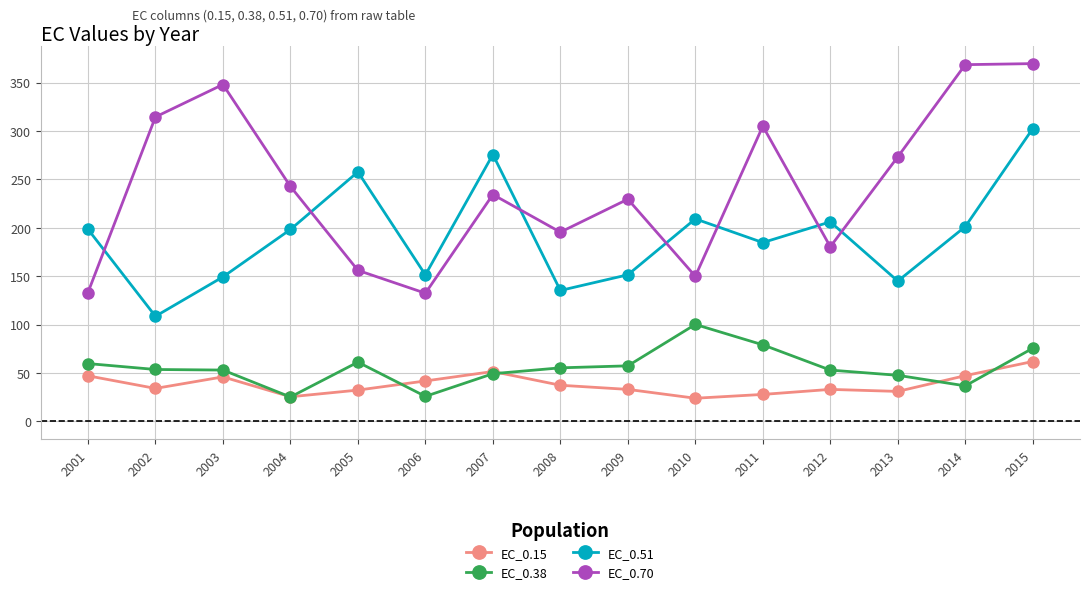

In EC_0.70, how many points are lower than both neighbors (excluding endpoints)?

4